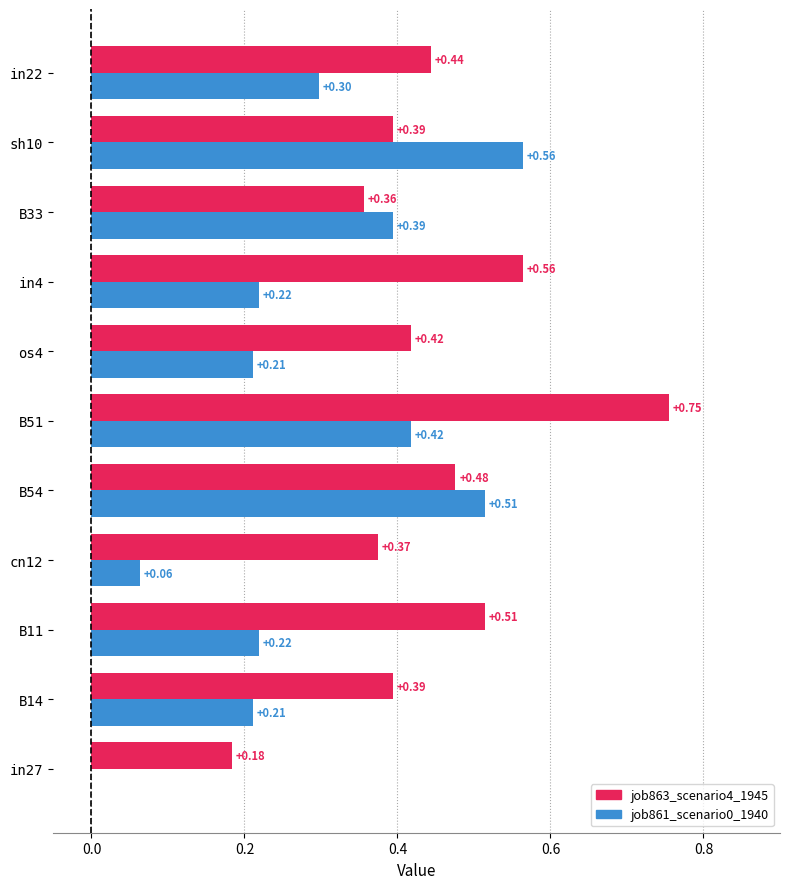

What is the sum of the job861_scenario0_1940 values at cn12 and in4?

0.3